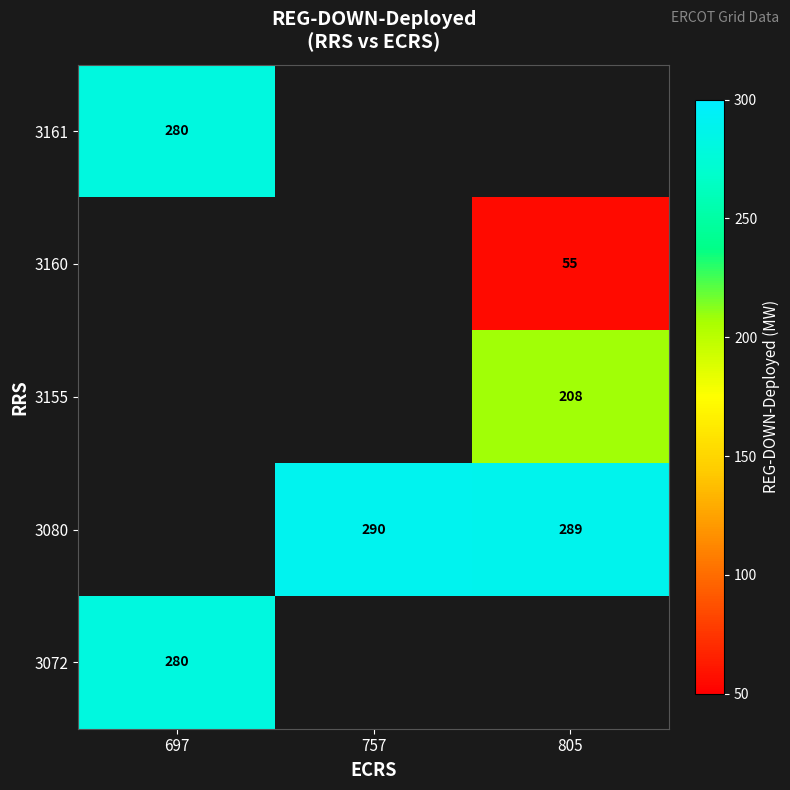

Is it true that 3072 equals 280 at 697?

True